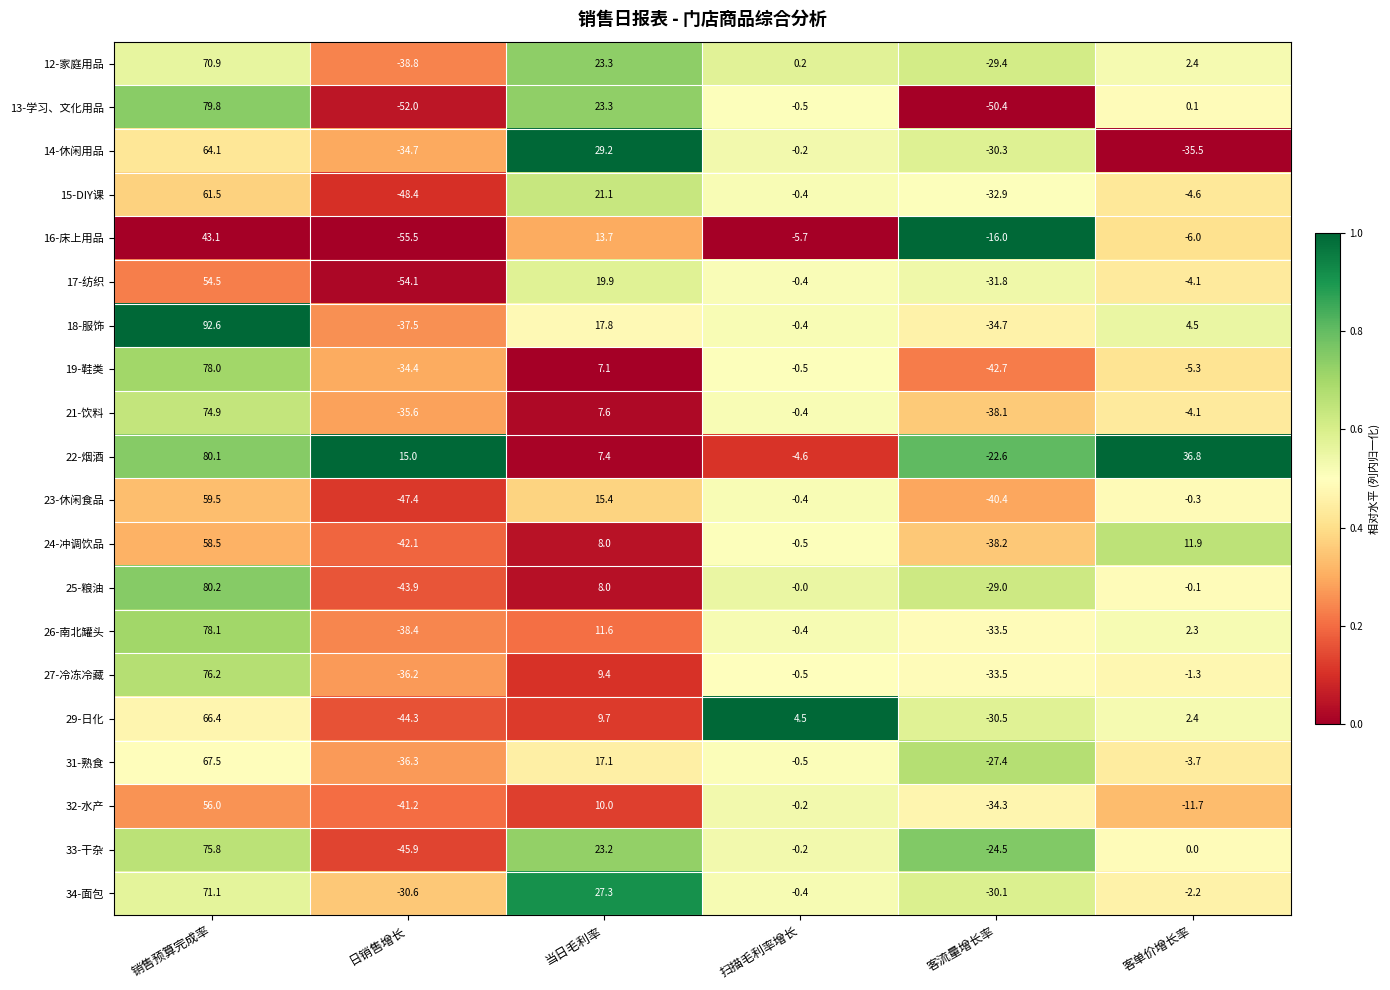

True or false: 23-休闲食品 has a value of -0.3 at 客单价增长率.

True